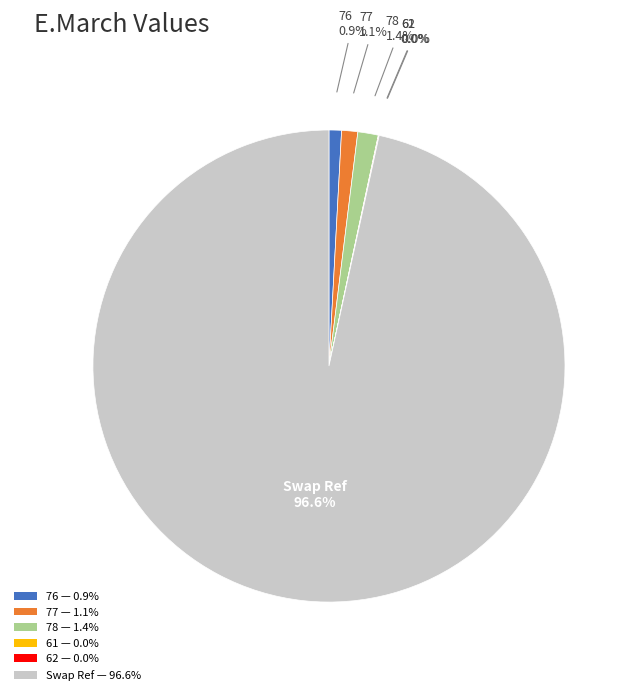

Which category has the biggest portion of the pie?

Swap Ref